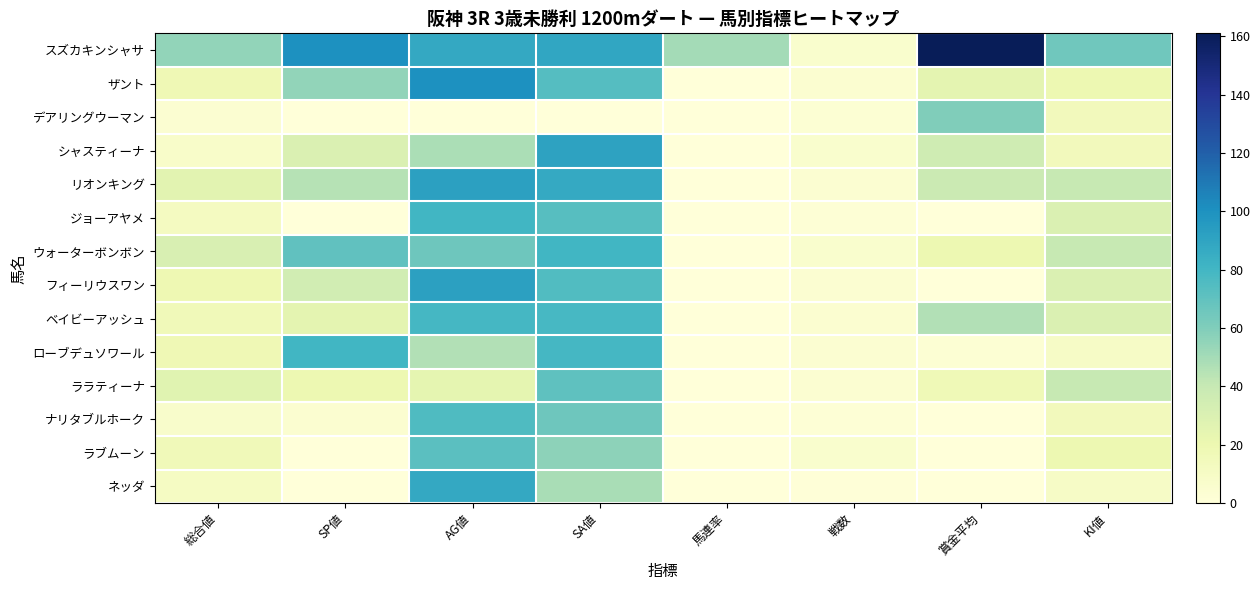

Which series changed the most between 総合値 and SP値?

ローブデュソワール